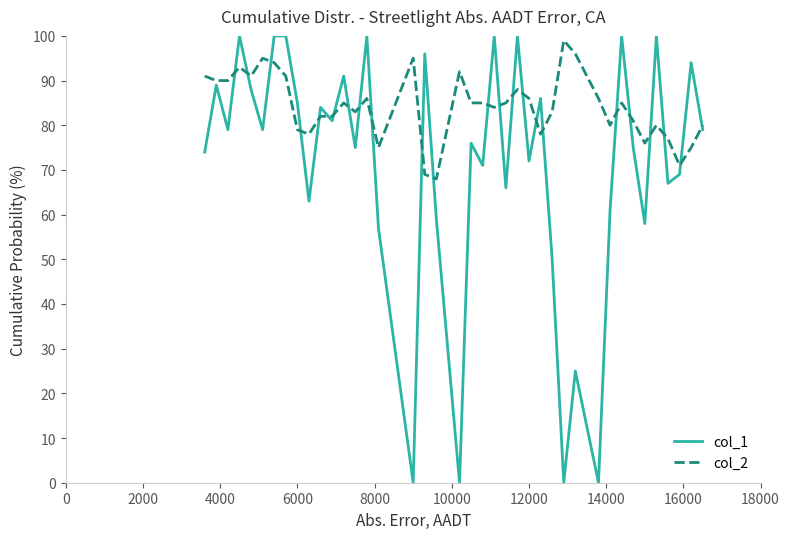

Reading left to right, list all the values displayed in this chart.

col_1: 74.0	89.0	79.0	100.0	88.0	79.0	100.0	100.0	85.0	63.0	84.0	81.0	91.0	75.0	100.0	57.0	0.0	96.0	59.0	0.0	76.0	71.0	100.0	66.0	100.0	72.0	86.0	50.0	0.0	25.0	0.0	61.0	100.0	75.0	58.0	100.0	67.0	69.0	94.0	79.0
col_2: 91.0	90.0	90.0	93.0	91.0	95.0	94.0	91.0	79.0	78.0	82.0	82.0	85.0	83.0	86.0	75.0	95.0	69.0	68.0	92.0	85.0	85.0	84.0	85.0	88.0	86.0	78.0	83.0	99.0	96.0	86.0	80.0	85.0	81.0	76.0	80.0	77.0	71.0	75.0	80.0